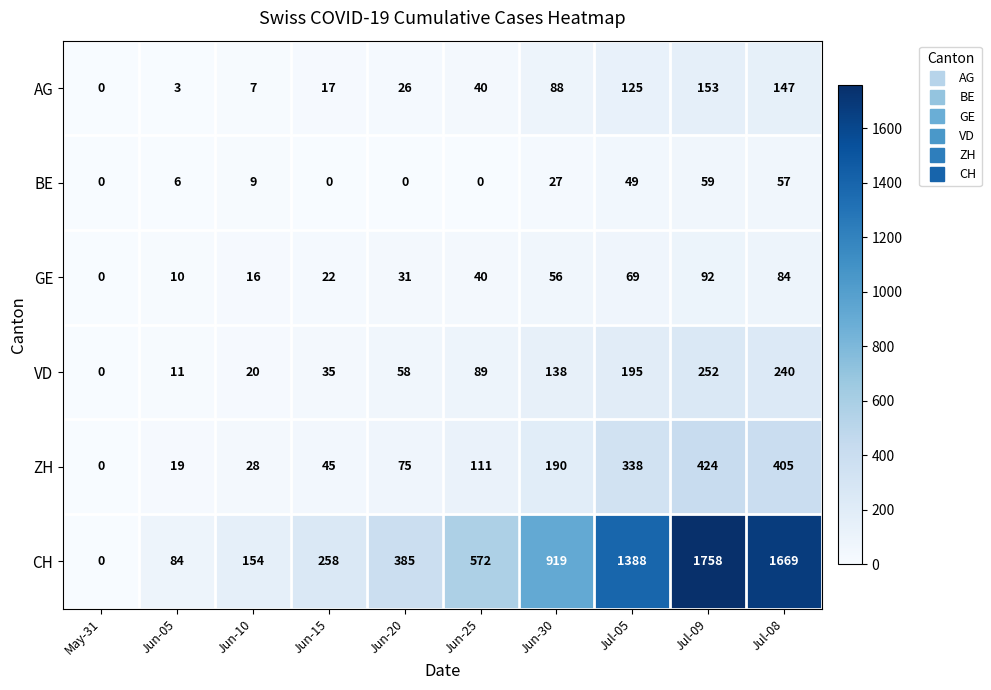

At which label does AG reach its peak?

Jul-09